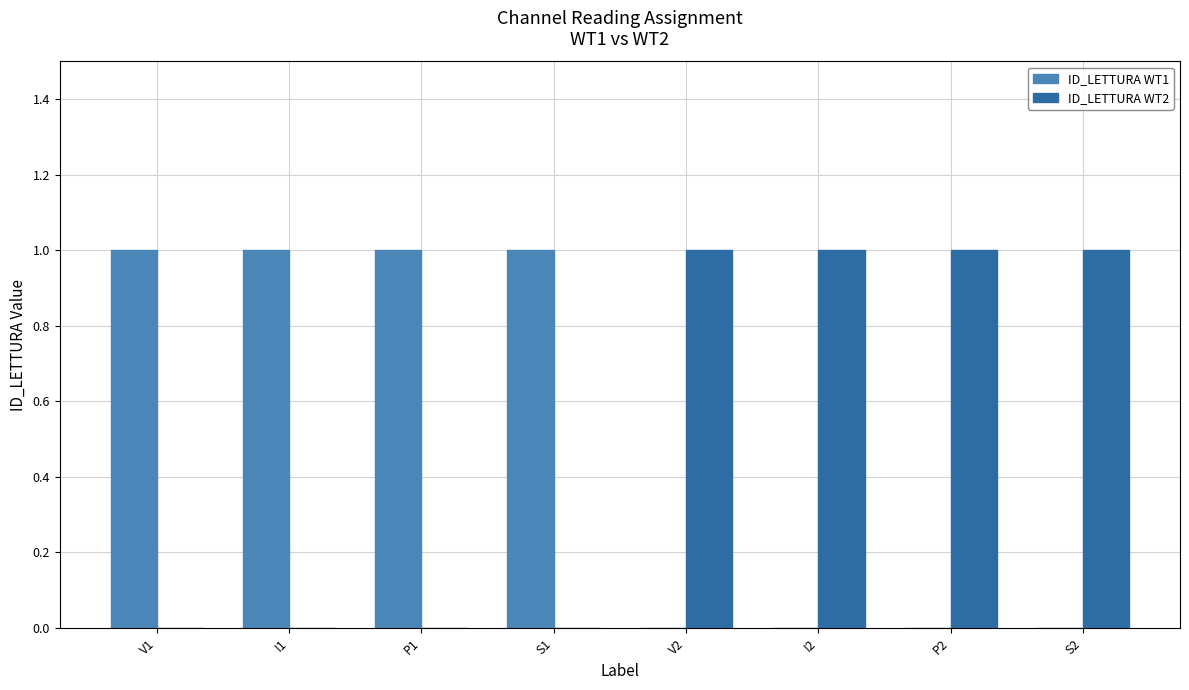

Is the value of ID_LETTURA WT2 at V1 greater than the value of ID_LETTURA WT1 at I1?

No